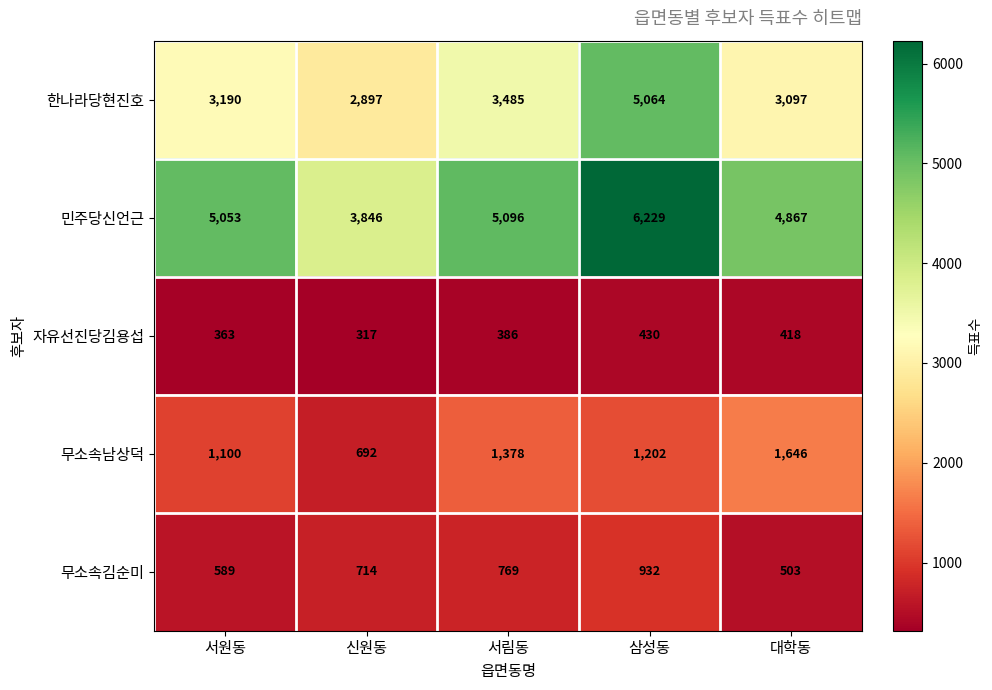

Between 서원동 and 대학동, which series saw the biggest shift?

무소속남상덕